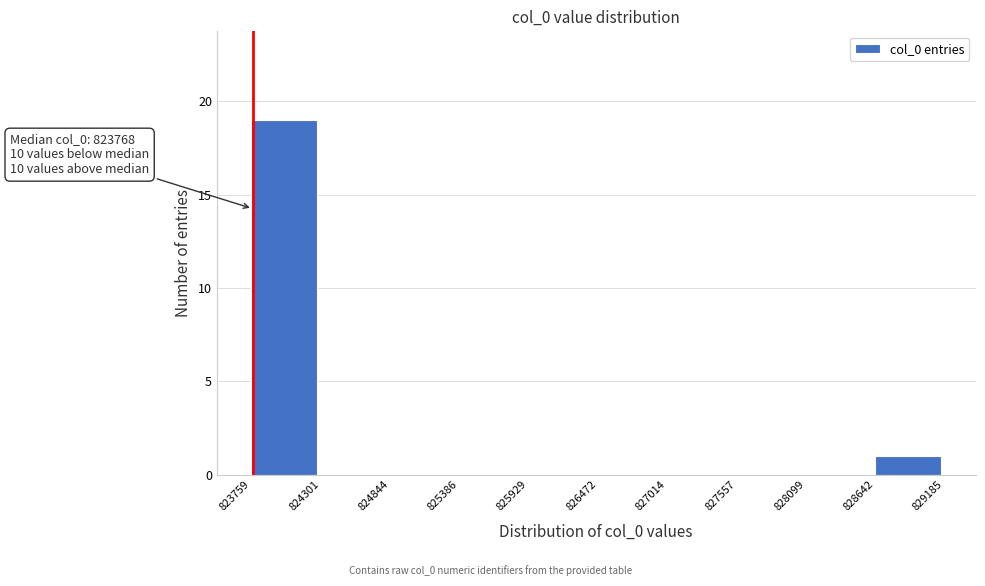

Which range on the x-axis has the tallest bar?

823759 to 824301